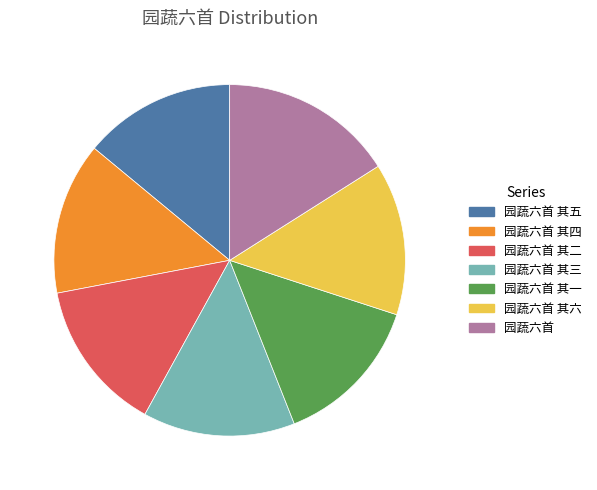

Which slice is the largest?

园蔬六首